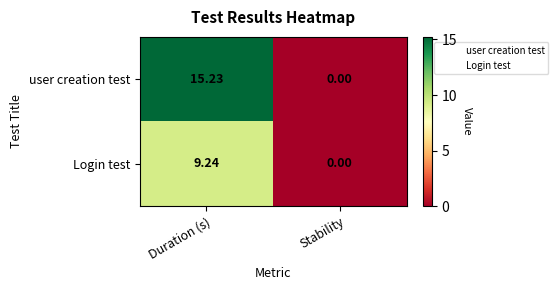

Which series has the widest spread of values?

user creation test